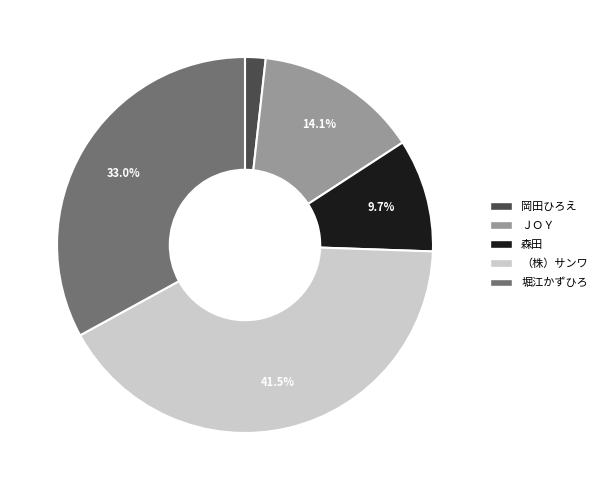

To the nearest percent, what is the difference between the ＪＯＹ and 岡田ひろえ slice percentages?

12%